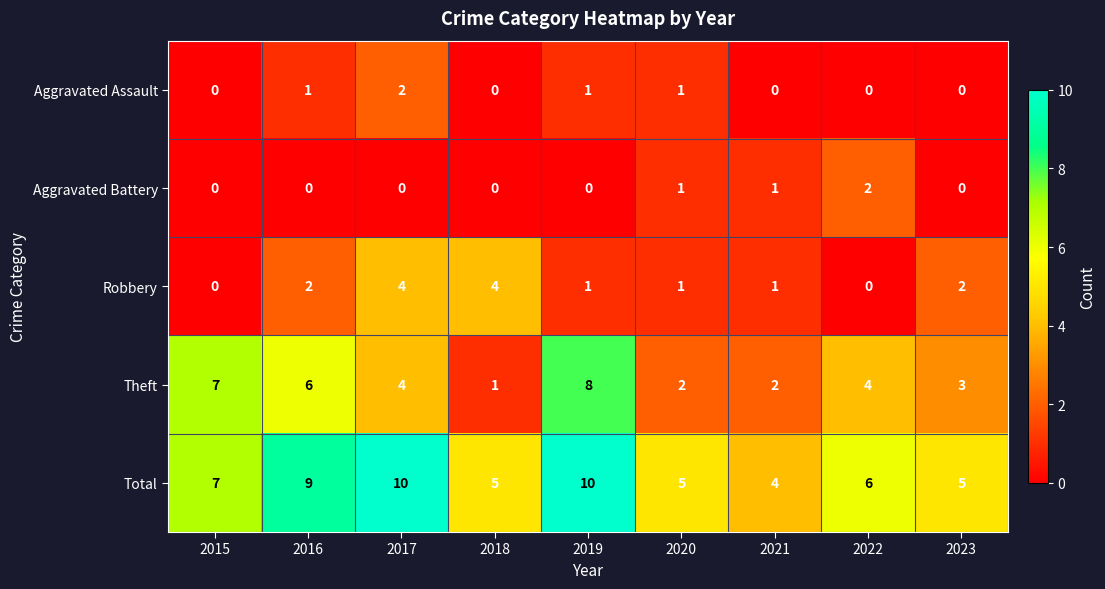

Which series has the largest total across all categories?

Total